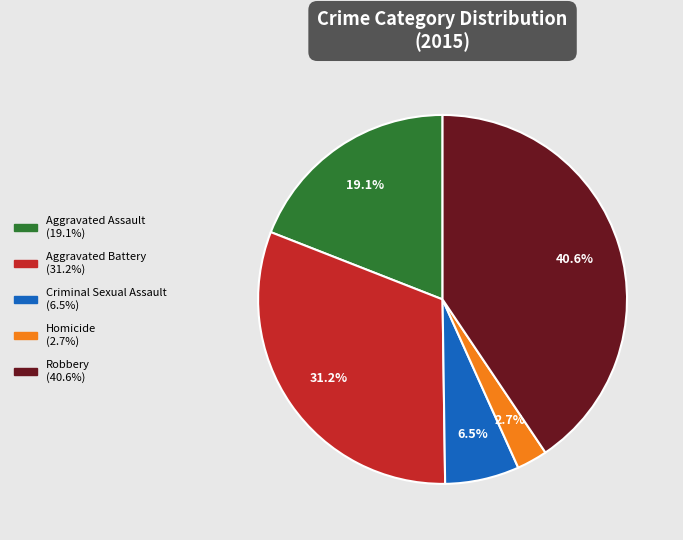

Which category has the biggest portion of the pie?

Robbery